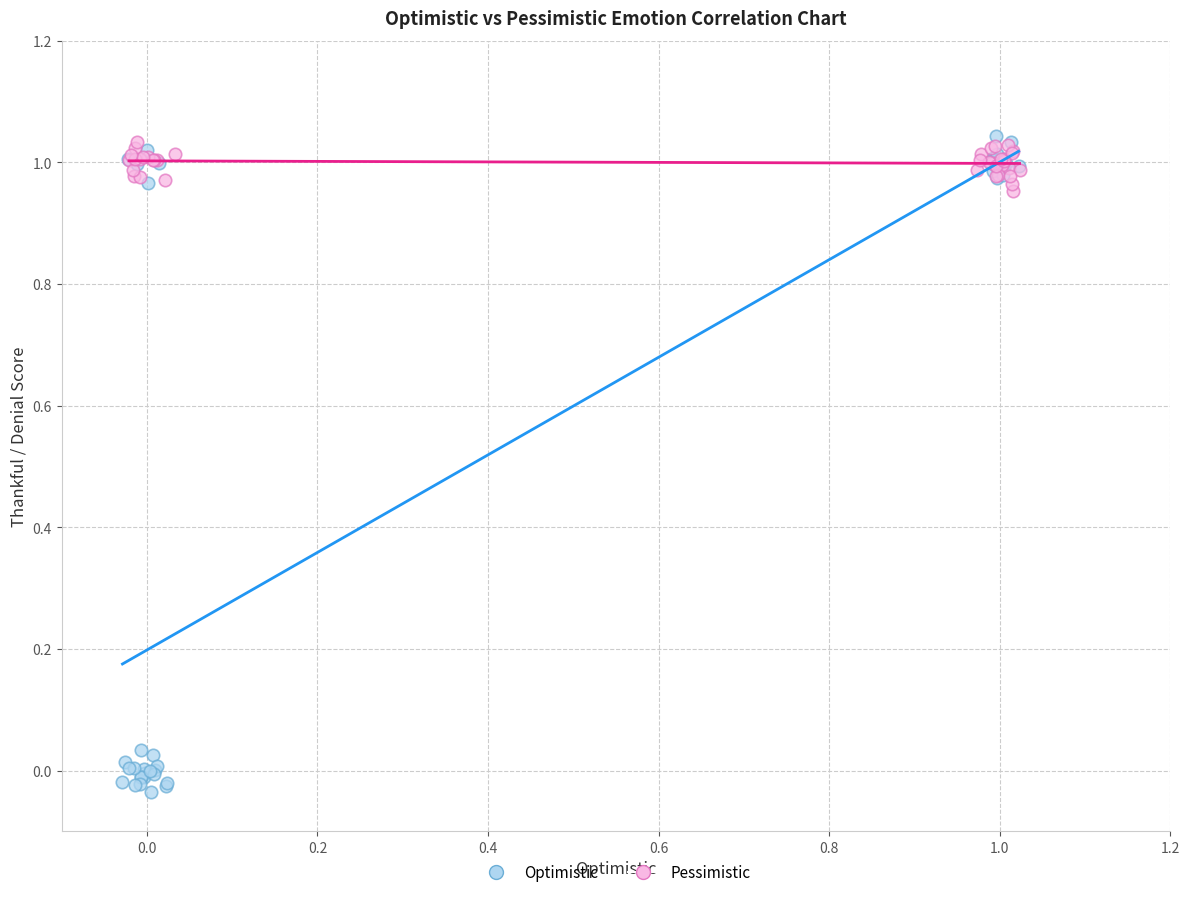

Which series has the widest spread of Y values?

Optimistic